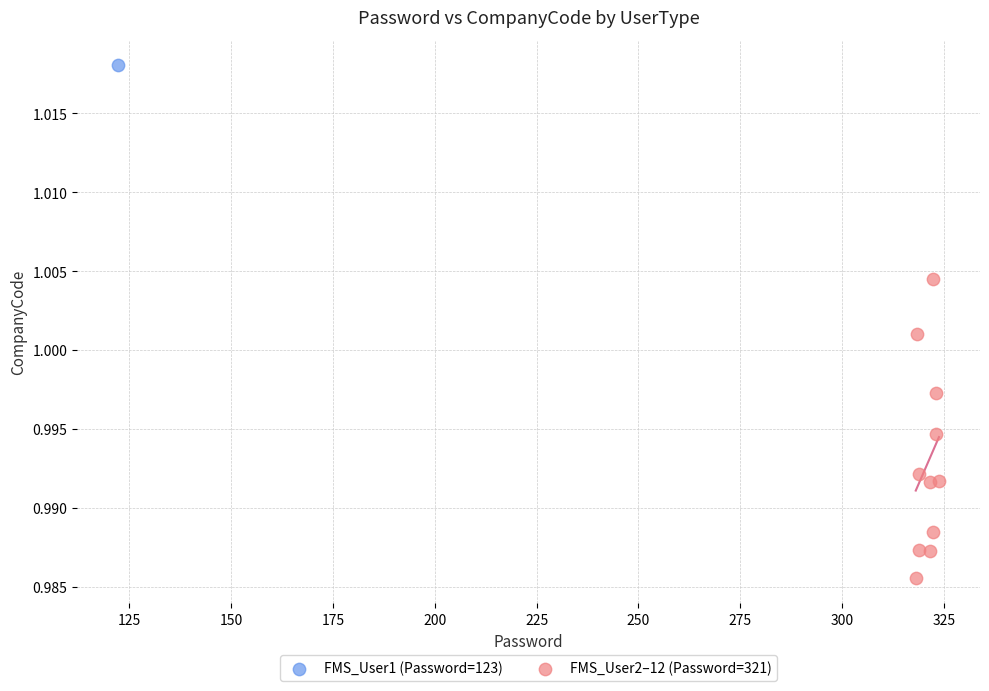

What are all the series names shown in the legend?

FMS_User1 (Password=123), FMS_User2–12 (Password=321)